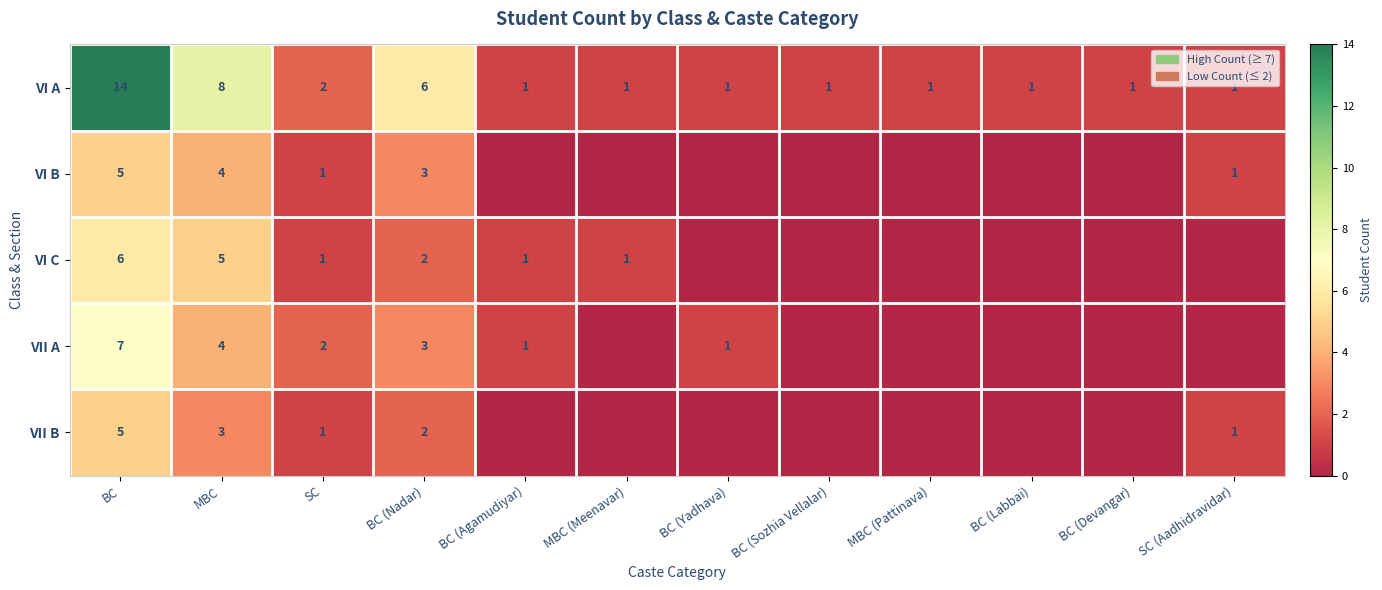

What is the difference between the highest and lowest values at MBC (Pattinava)?

1